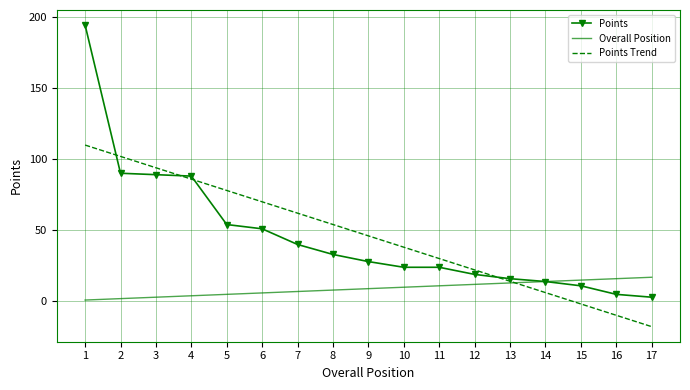

What are all the series names shown in the legend?

Points, Overall Position, Points Trend